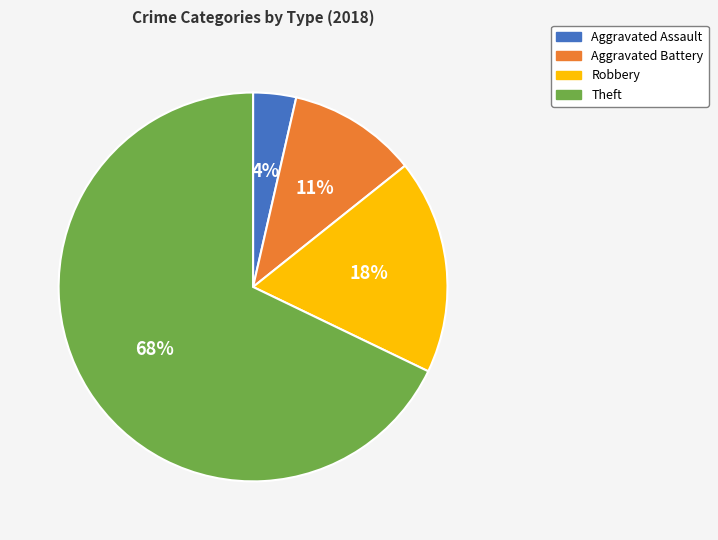

Which category has the smallest portion of the pie?

Aggravated Assault